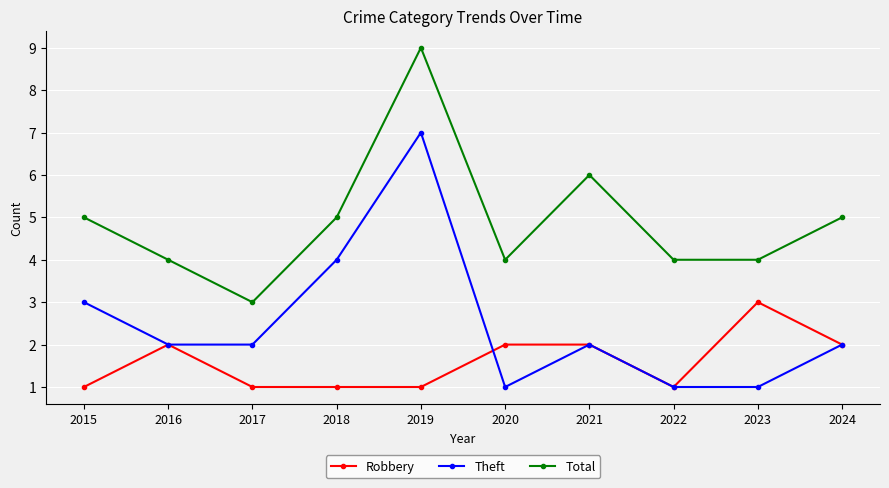

True or false: Total and Robbery cross at least once.

False